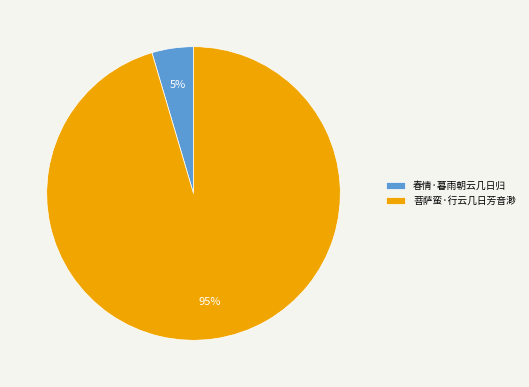

True or false: 菩萨蛮·行云几日芳音渺 accounts for 95% of the total.

True